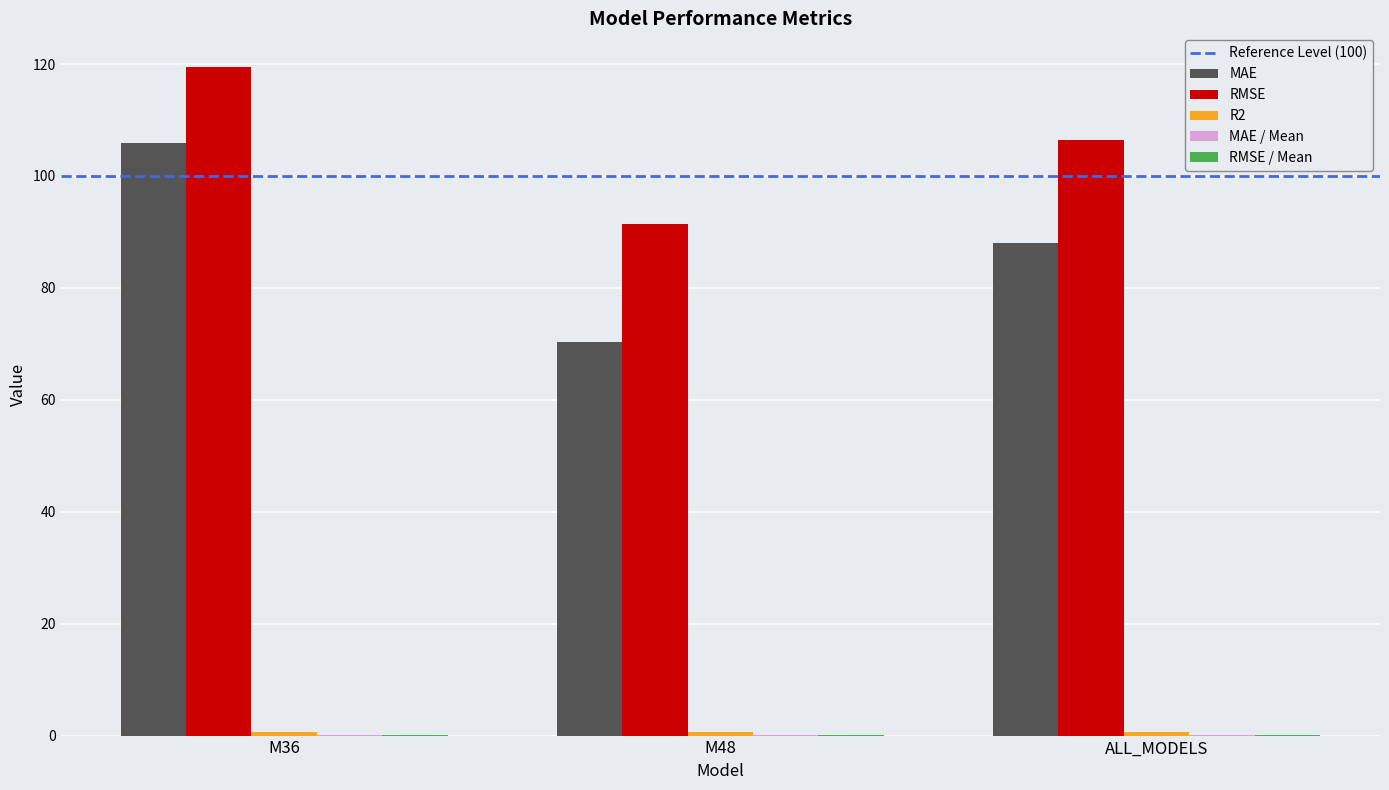

Which series changed the most between M36 and M48?

MAE